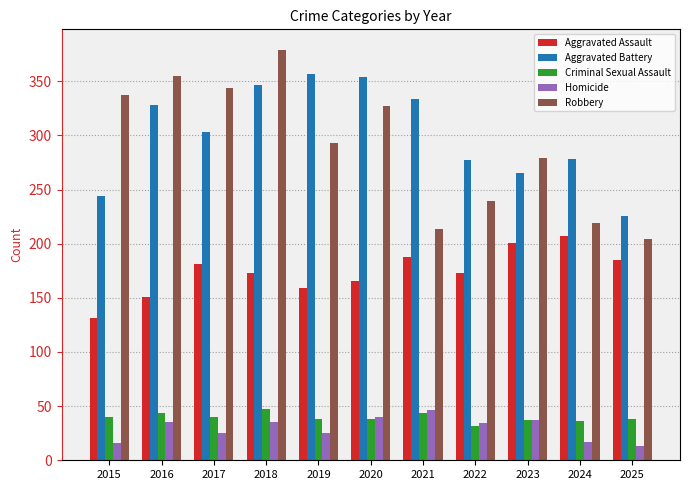

Between 2015 and 2018, which series saw the biggest shift?

Aggravated Battery